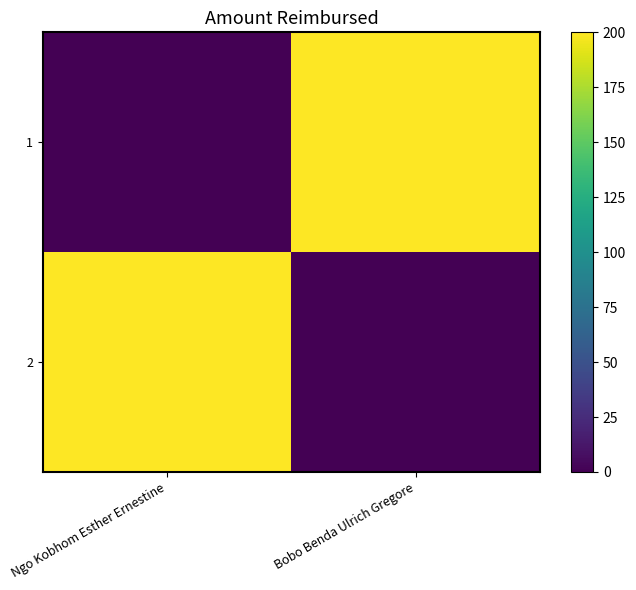

Rank the series at Ngo Kobhom Esther Ernestine from highest to lowest value.

2, 1